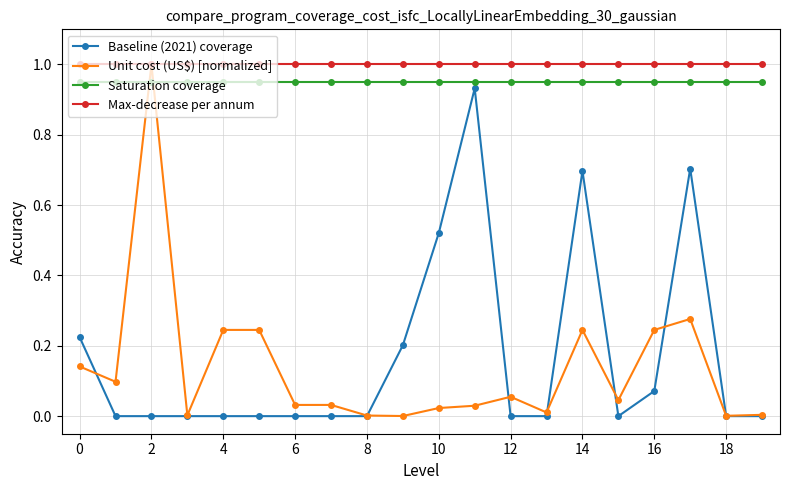

How many distinct data groups are displayed?

4